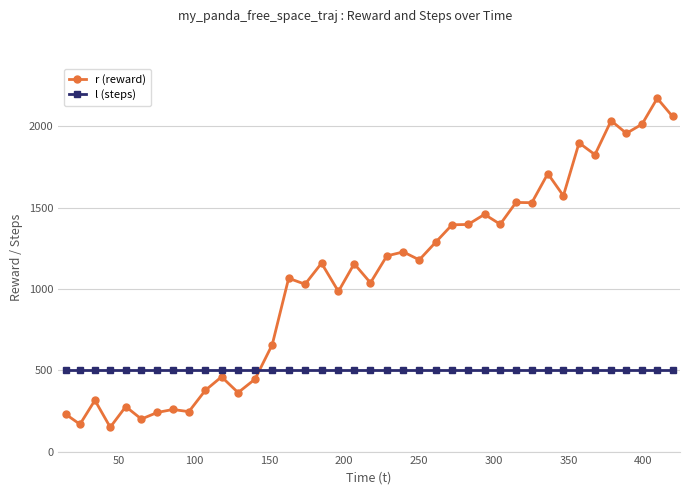

What is the highest value of the r (reward) series?

2173.1